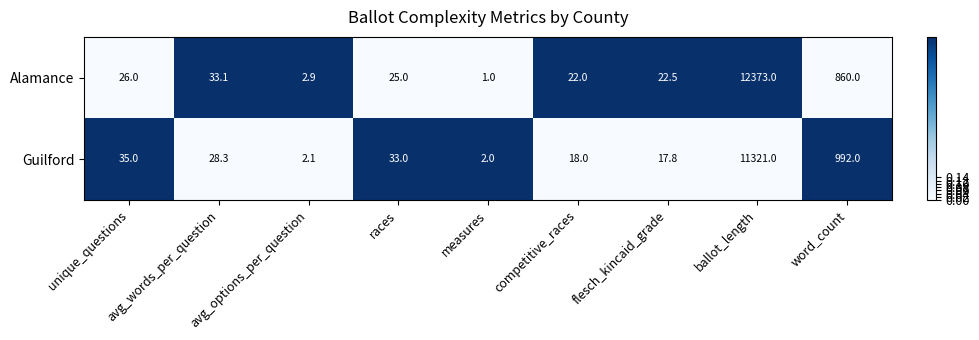

At which category does the chart reach its peak across all series?

ballot_length